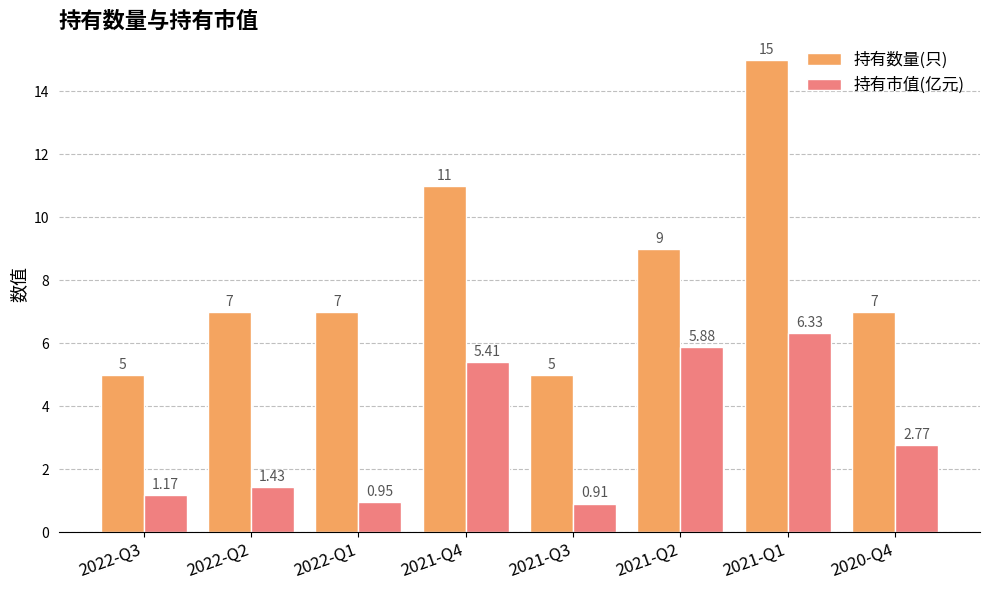

Is the value of 持有市值(亿元) at 2022-Q2 greater than the value of 持有数量(只) at 2021-Q2?

No